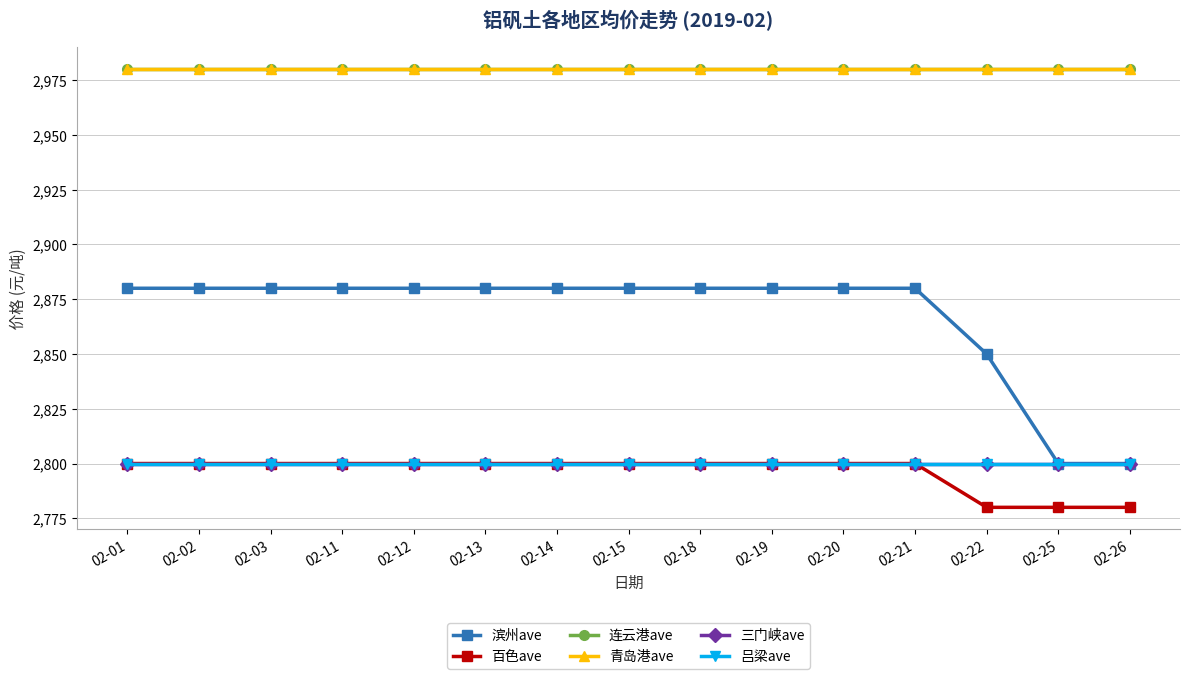

What is the value of the 三门峡ave point at the 8th from the left?

2800